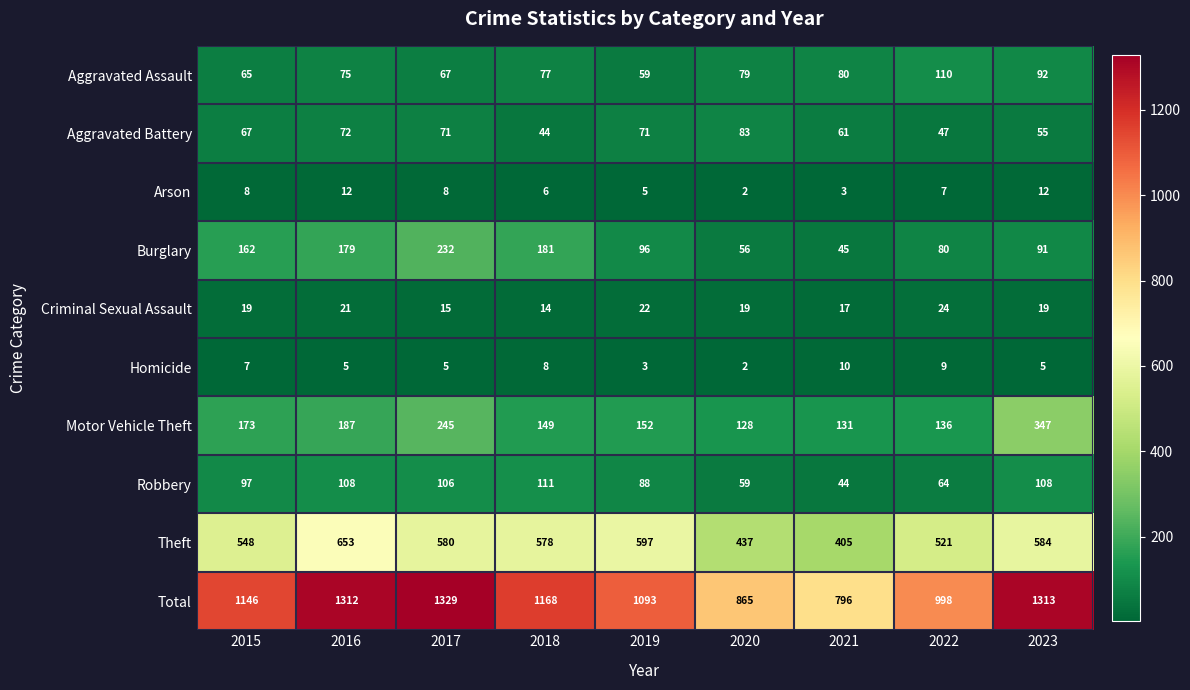

At which label is Theft closest to 529?

2022